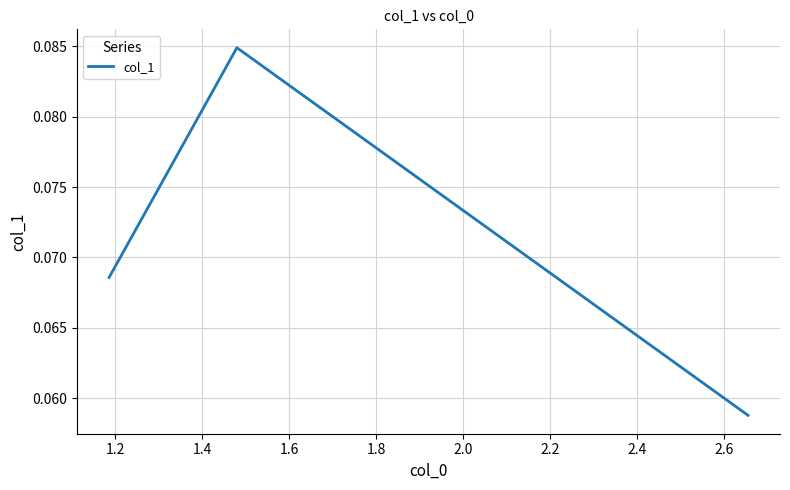

Count the values in the range 0 to 1.

3